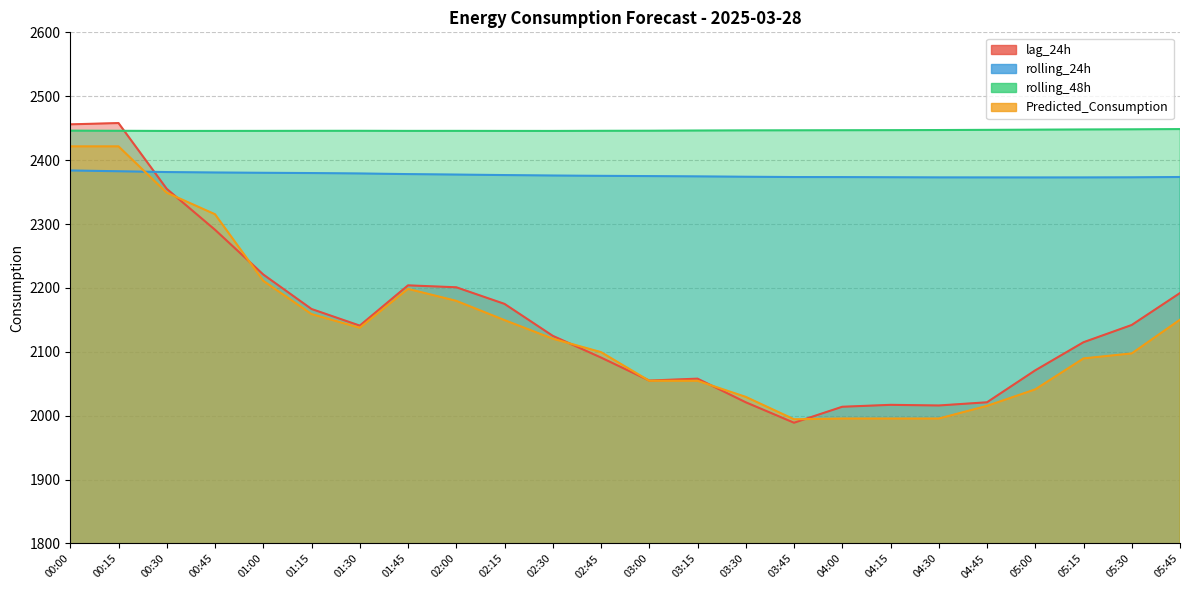

True or false: lag_24h has a value of 3032.4 at 05:45.

False